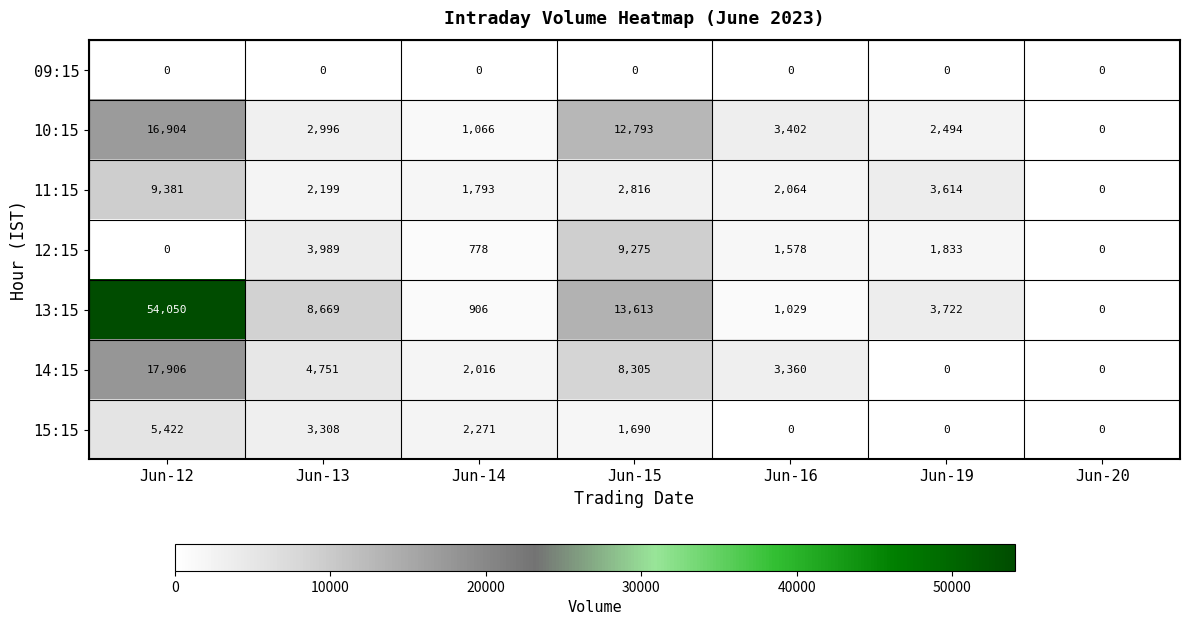

What is the highest value of the 15:15 series?

5422